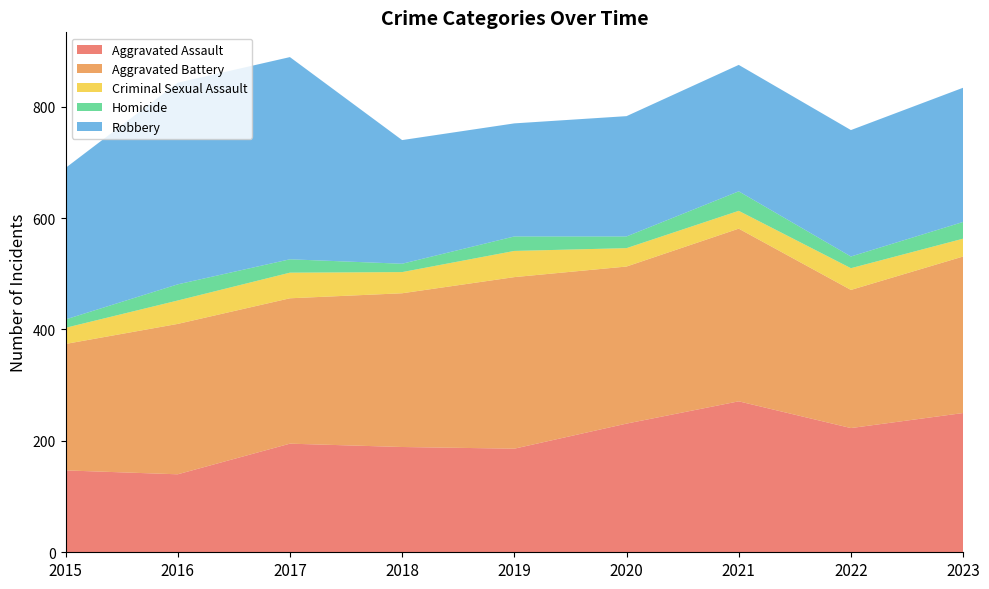

Reading left to right, extract all data points from this chart.

Aggravated Assault: 2015=147	2016=140	2017=195	2018=189	2019=186	2020=231	2021=271	2022=223	2023=250
Aggravated Battery: 2015=227	2016=270	2017=261	2018=276	2019=308	2020=282	2021=310	2022=248	2023=281
Criminal Sexual Assault: 2015=29	2016=42	2017=46	2018=38	2019=47	2020=33	2021=32	2022=39	2023=32
Homicide: 2015=15	2016=29	2017=24	2018=15	2019=26	2020=21	2021=35	2022=21	2023=30
Robbery: 2015=272	2016=362	2017=363	2018=222	2019=203	2020=216	2021=227	2022=227	2023=241